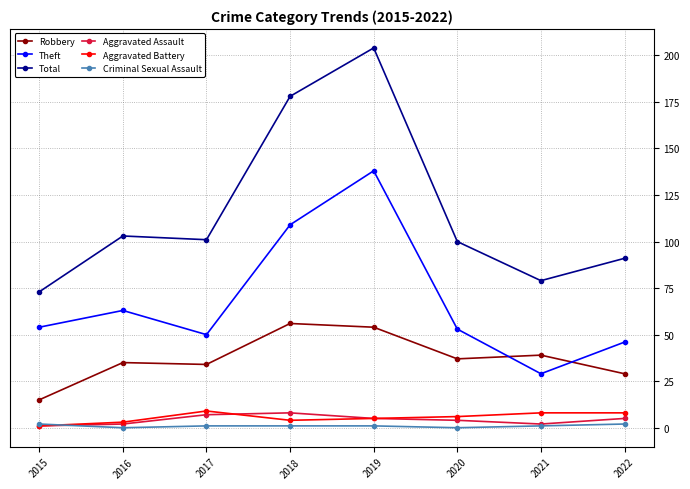

At which label does Criminal Sexual Assault first exceed 1?

2015